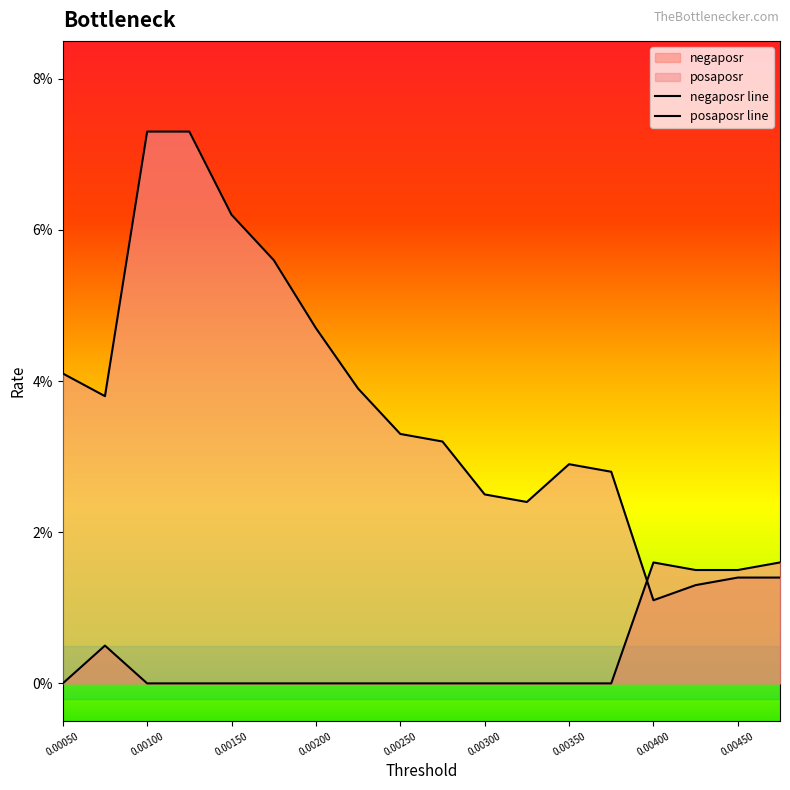

What is the label of the 3rd point from the left?

0.001